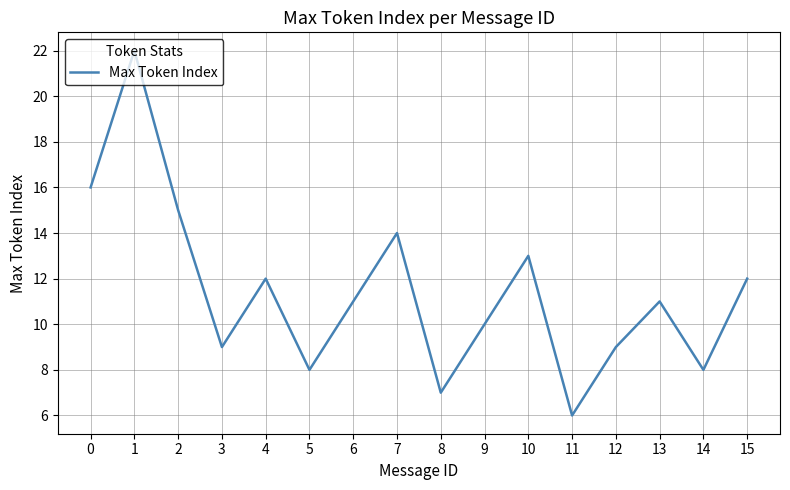

What is the change in value from 11 to 13?

+5